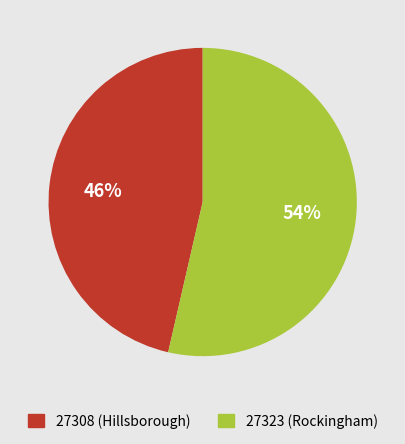

Which category has the biggest portion of the pie?

27323 (Rockingham)